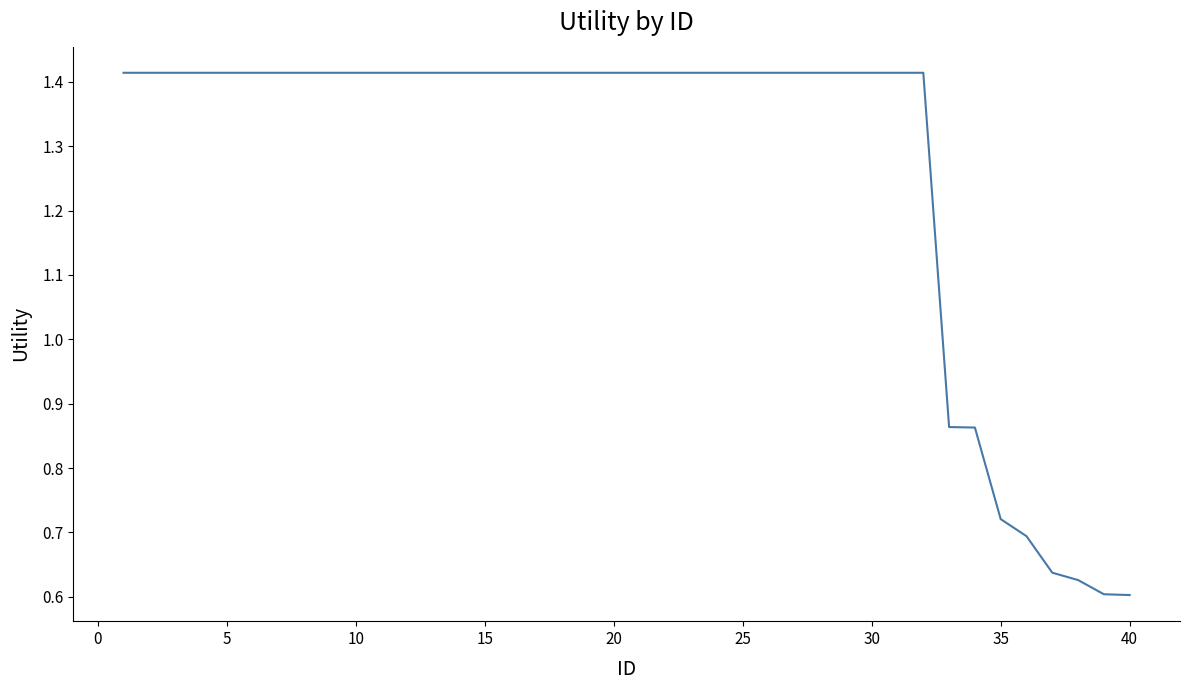

What is the difference between the maximum and minimum values?

0.8